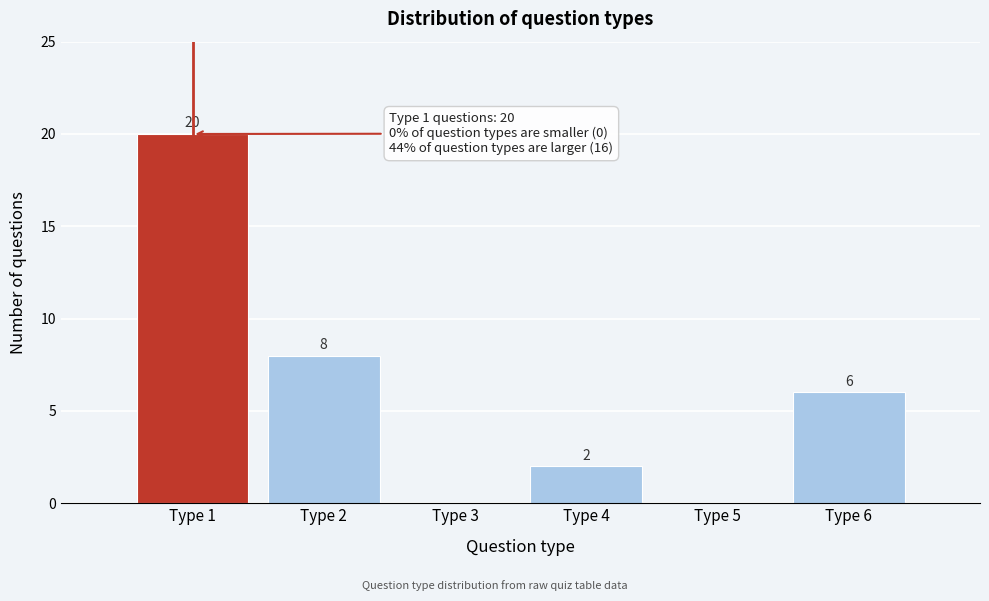

Reading left to right, extract all data points from this chart.

Type 1=20	Type 2=8	Type 3=0	Type 4=2	Type 5=0	Type 6=6